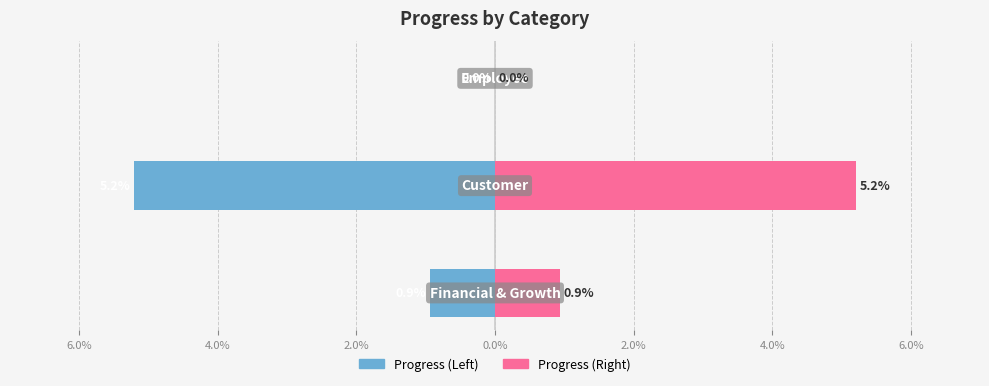

The value of Progress (Left) at 4.0% is -2.1. True or false?

False